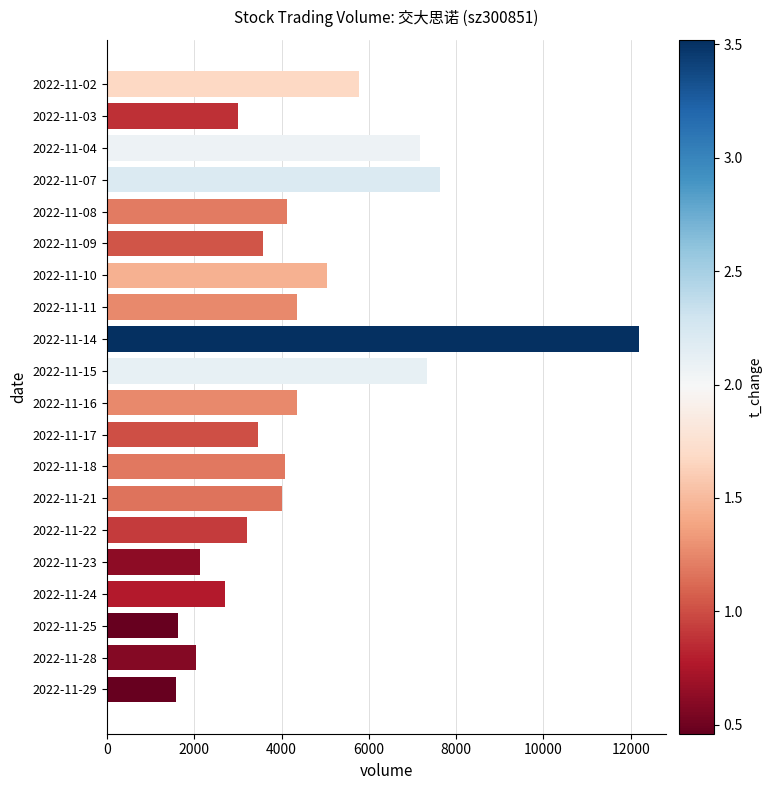

What is the sum of all values?

89386